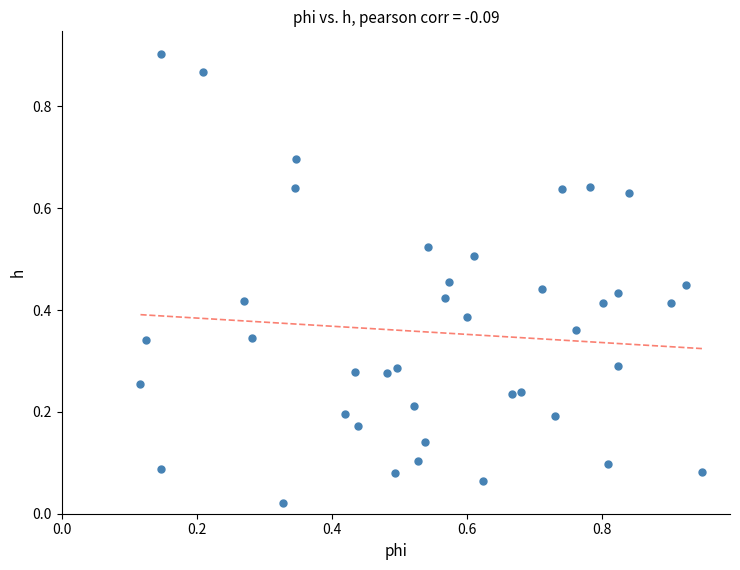

What is the range of X values (max minus min)?

0.8